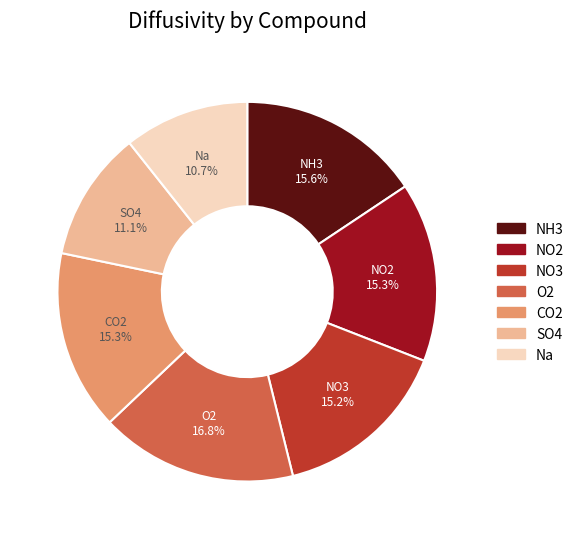

How many slices are in this pie chart?

7